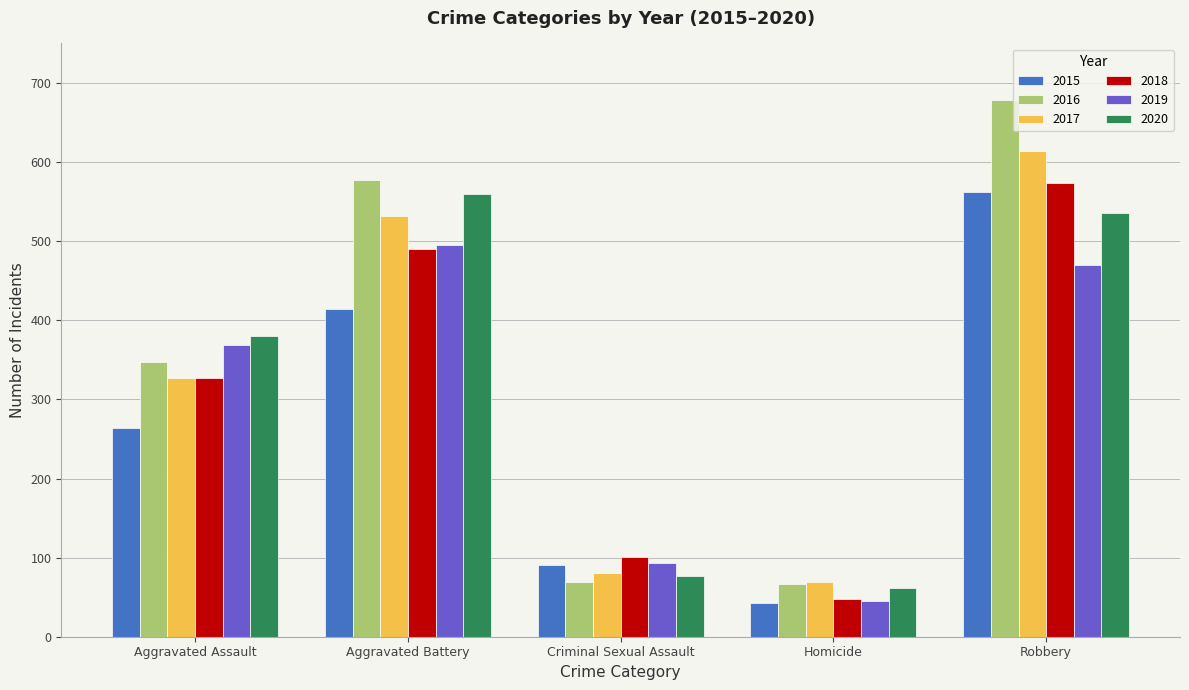

At which category is the sum across all series the highest?

Robbery